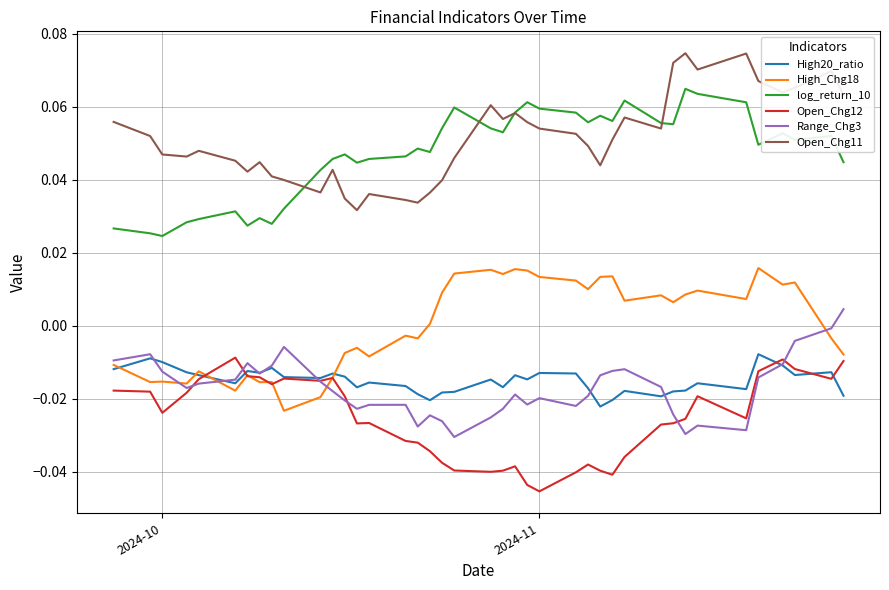

True or false: High20_ratio and log_return_10 intersect in this chart.

False